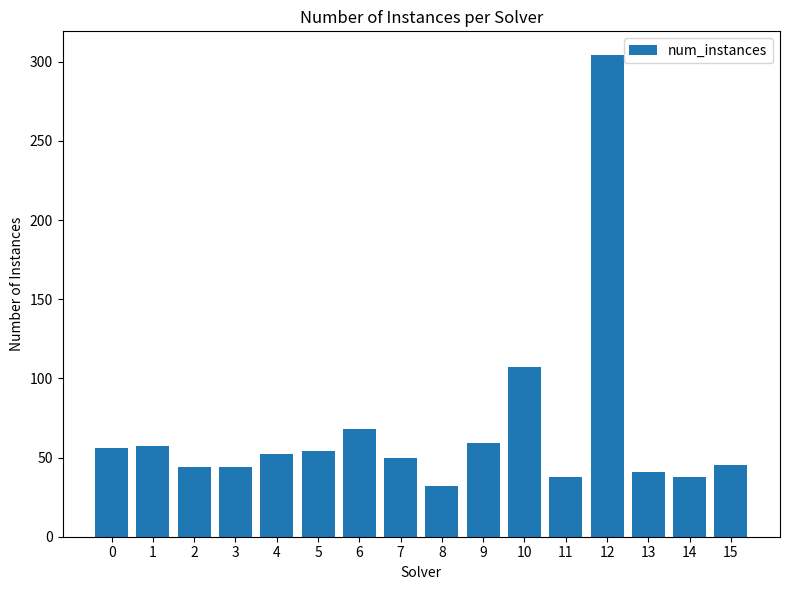

Where is the data nearest to the value 168?

10